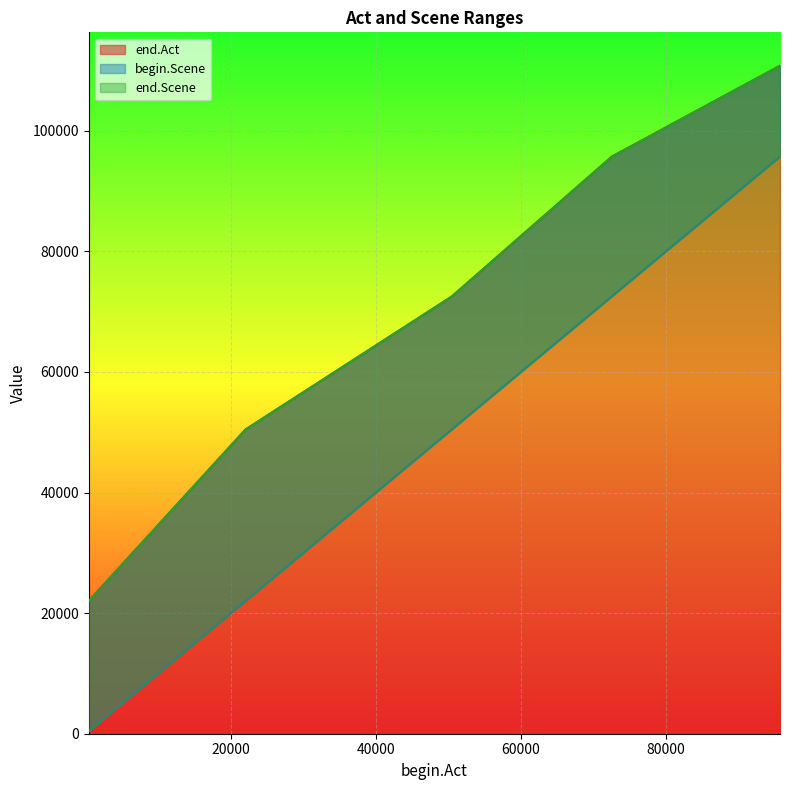

What is the difference between the maximum and minimum values in the begin.Scene series?

95314